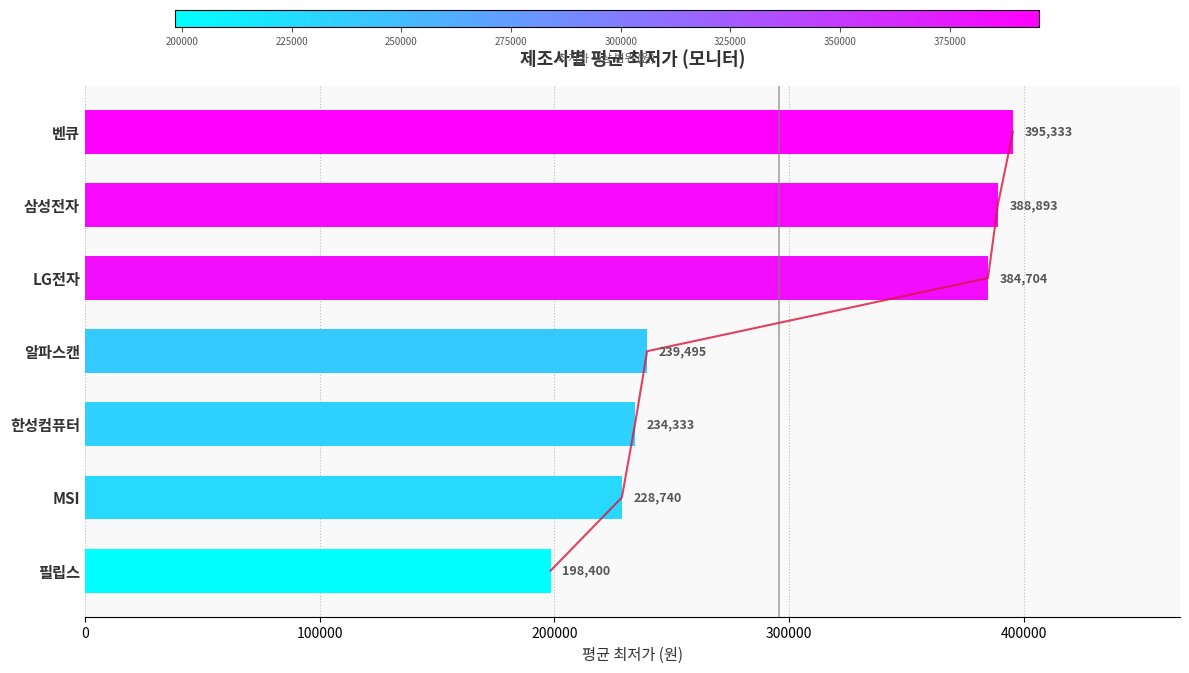

Reading left to right, list all the values displayed in this chart.

198400	228740	234333	239495	384704	388893	395333